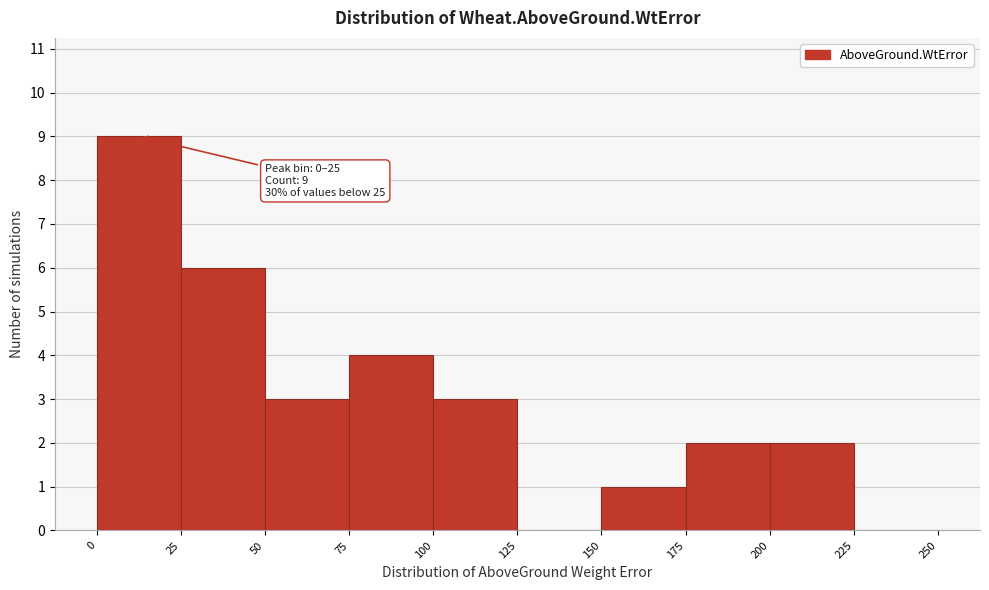

Which range on the x-axis has the tallest bar?

0 to 25